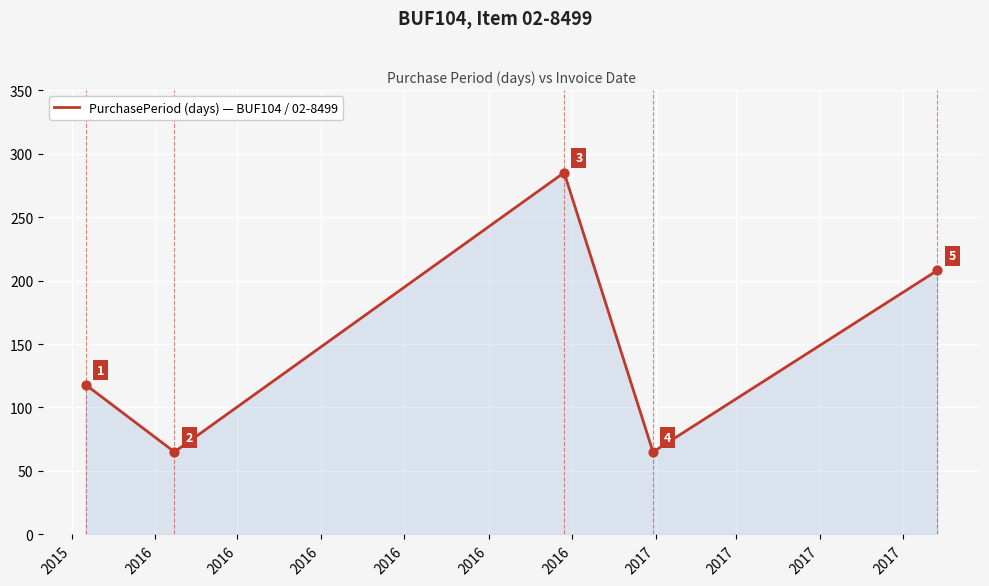

True or false: there are more than 0 points higher than both neighbors.

True